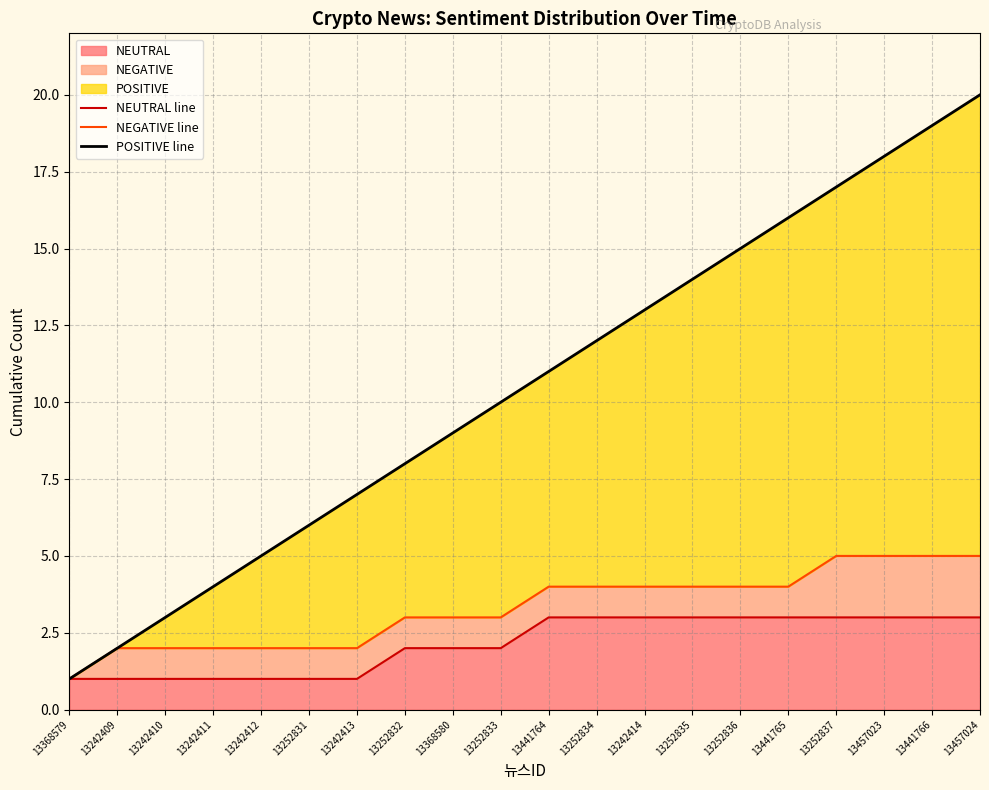

Count the number of data series in this chart.

3